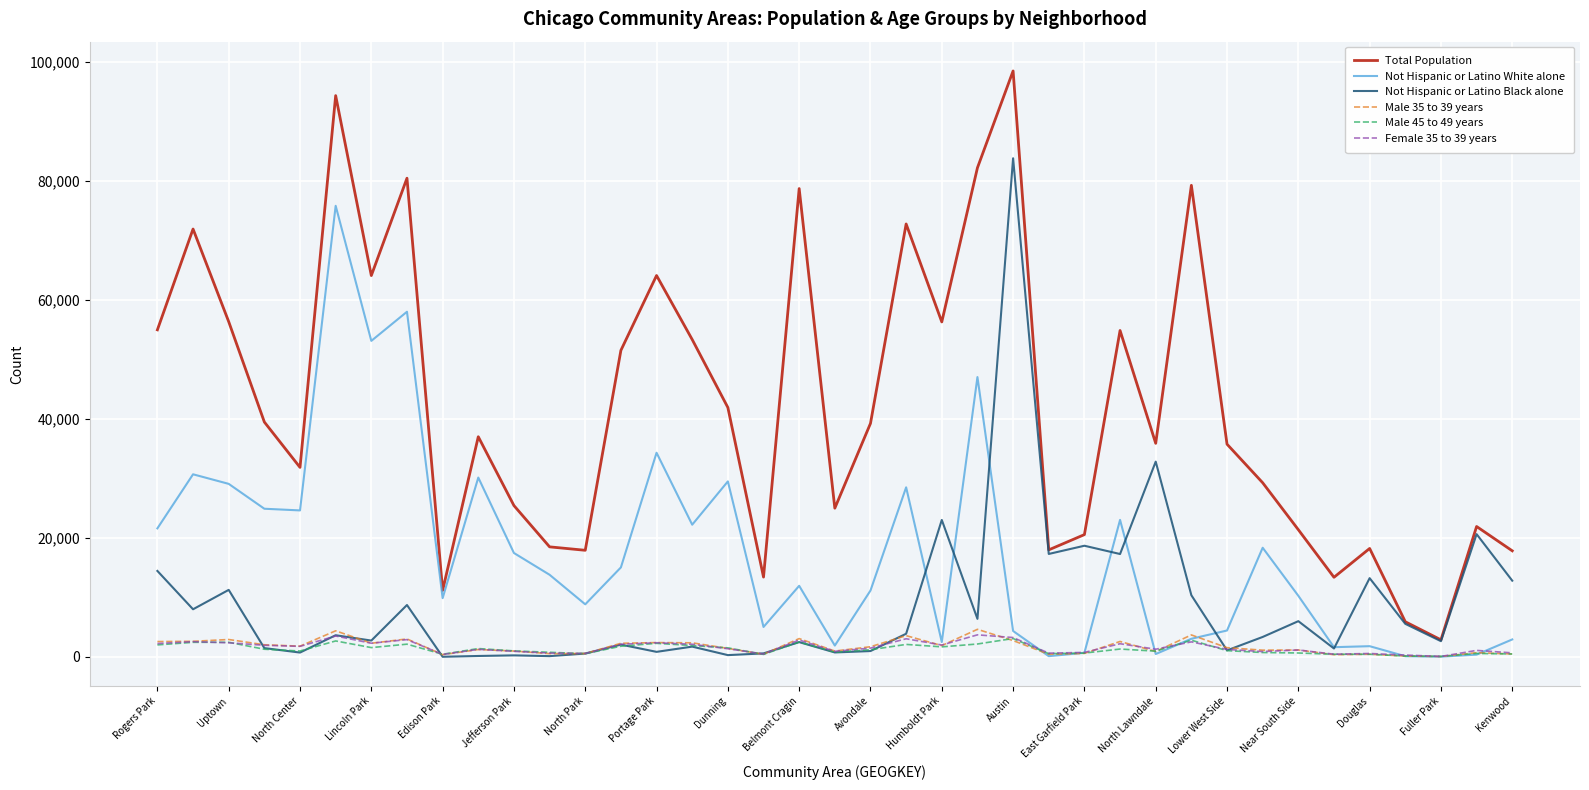

Which series has the largest total across all categories?

Total Population